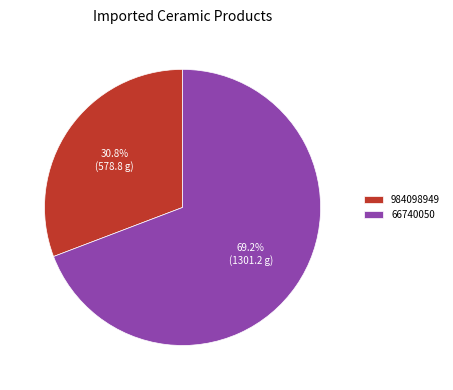

What is the majority slice?

66740050